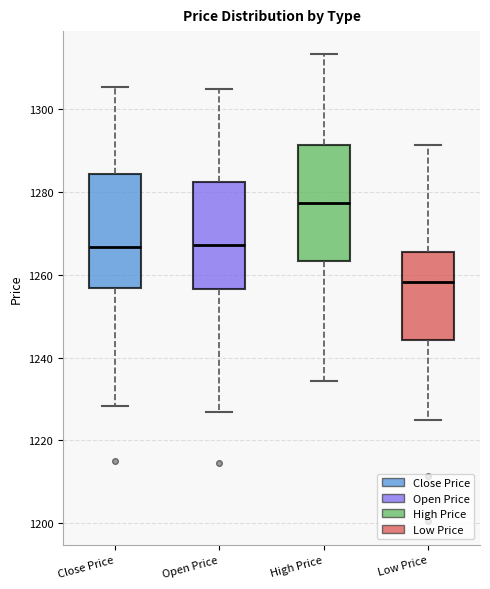

Reading left to right, read every box against the y-axis: the position of its median line, the range the box covers, and the ends of its whiskers. The values are not printed on the chart, so give them approximately, as read against the axis.

Close Price: median 1266, box 1256 to 1284, whiskers 1228 to 1306
Open Price: median 1268, box 1256 to 1282, whiskers 1226 to 1304
High Price: median 1278, box 1264 to 1292, whiskers 1234 to 1314
Low Price: median 1258, box 1244 to 1266, whiskers 1226 to 1292